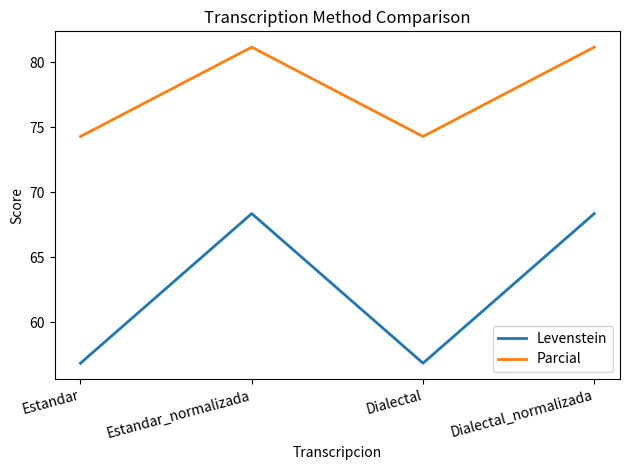

Where is the first local minimum for Levenstein?

Dialectal